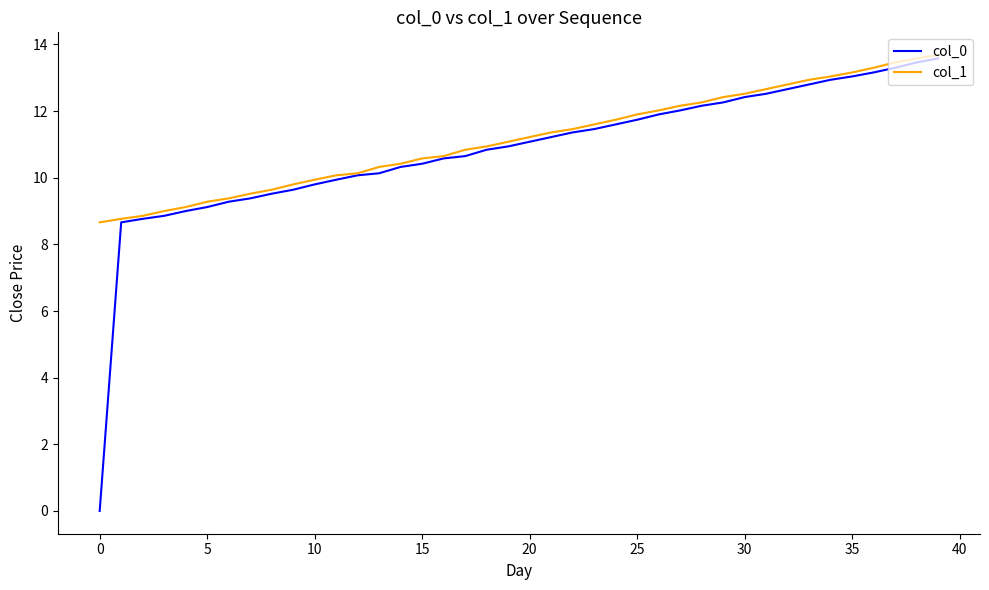

What are all the series names shown in the legend?

col_0, col_1